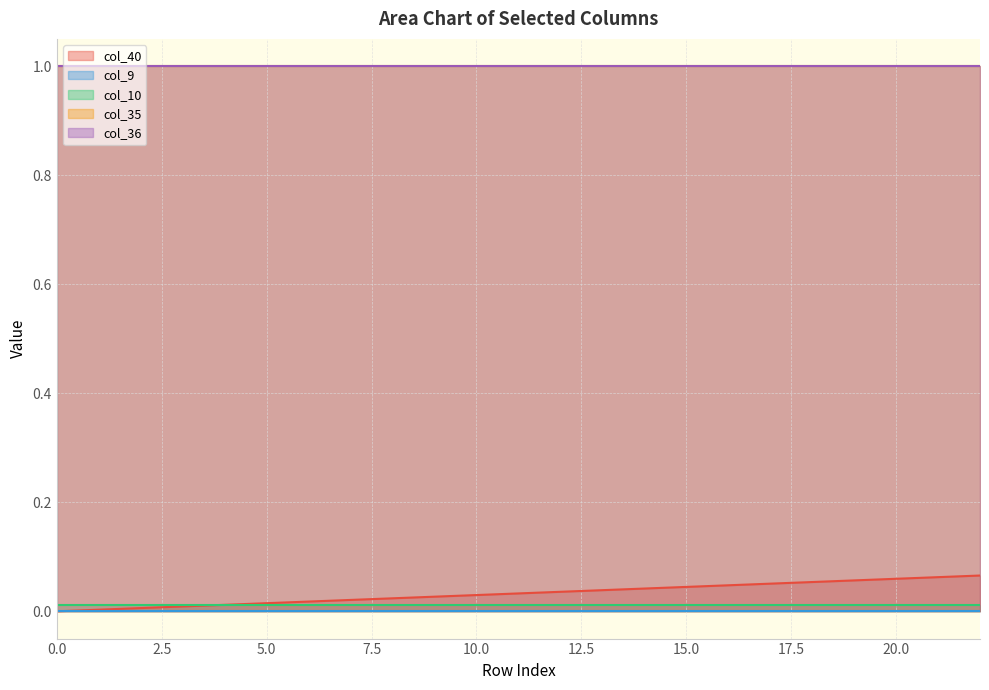

What are all the series names shown in the legend?

col_40, col_9, col_10, col_35, col_36